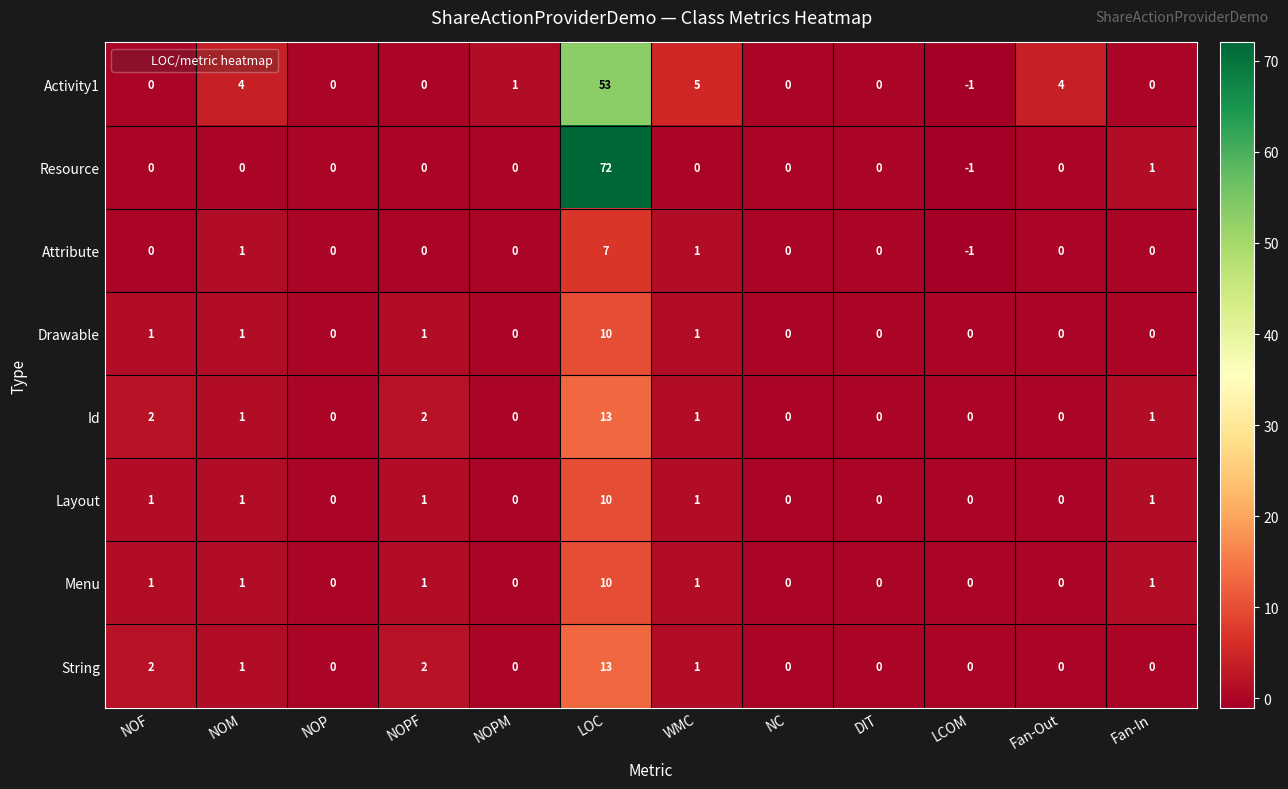

What is the spread (max minus min) of values at LOC?

65